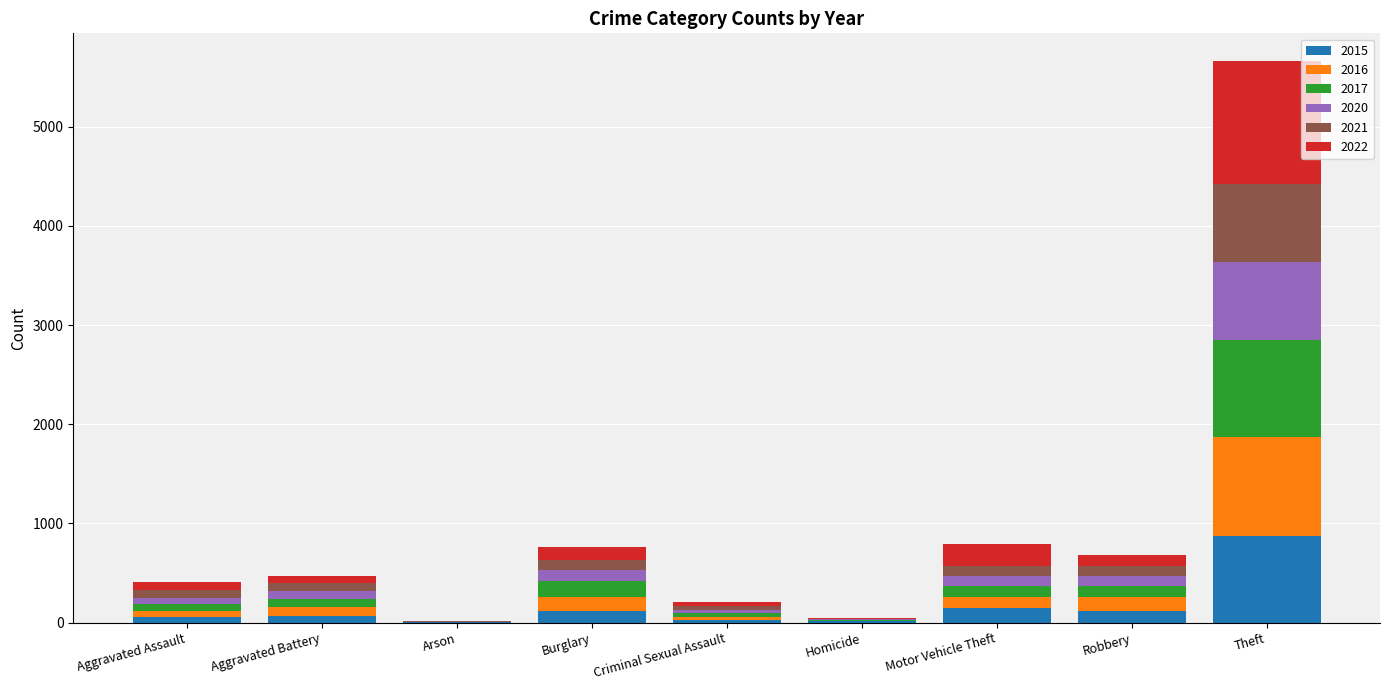

How many distinct data groups are displayed?

6